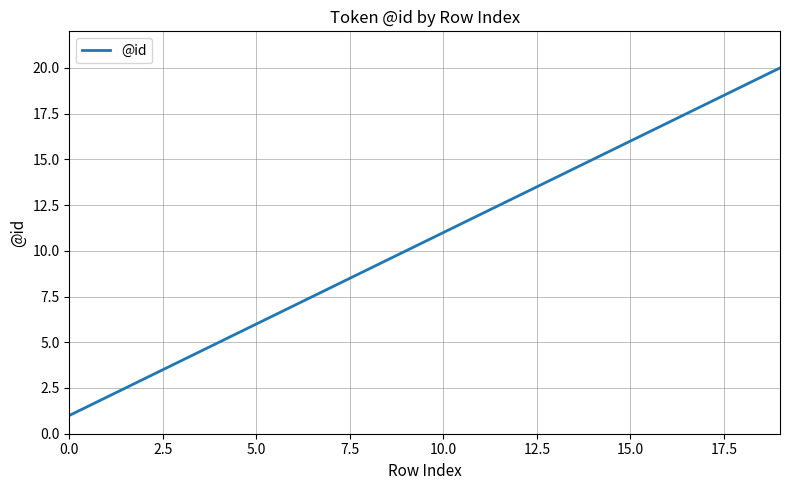

How many lines are shown in the chart?

1